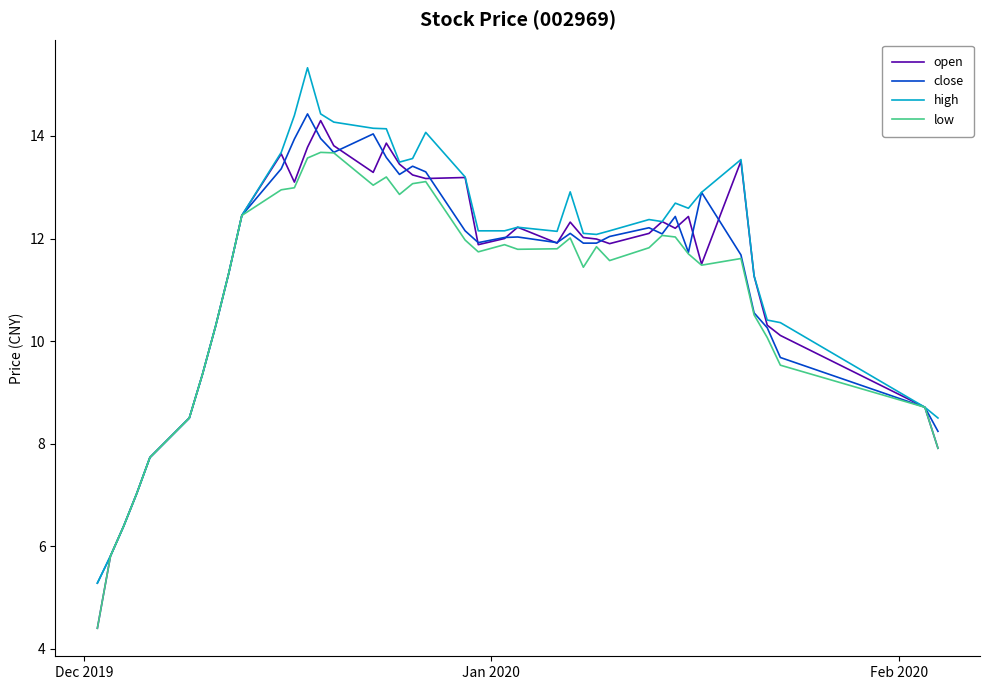

What is the highest value of the high series?

15.3